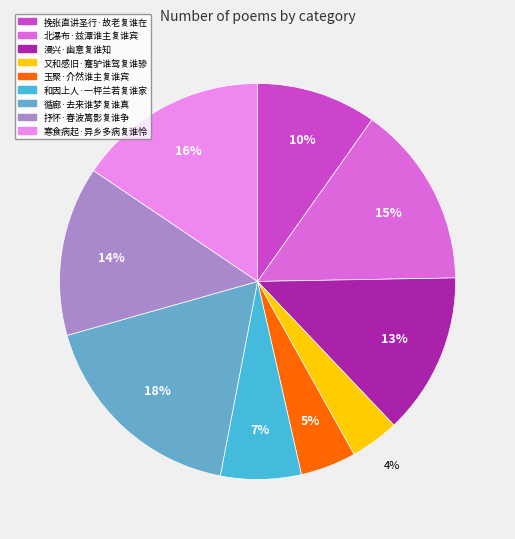

To the nearest percent, what is the difference between the 抒怀·春波篙影复谁争 and 和因上人·一枰兰若复谁家 slice percentages?

7%